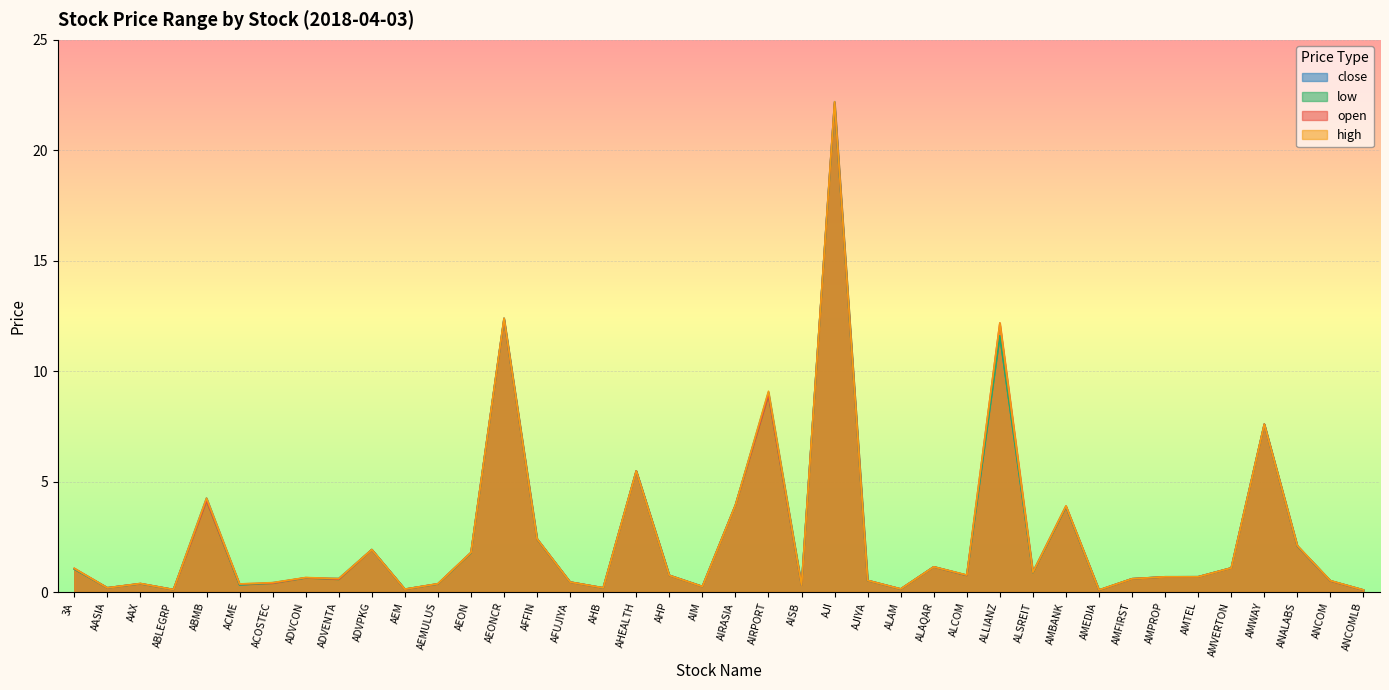

What are all the series names shown in the legend?

close, low, open, high